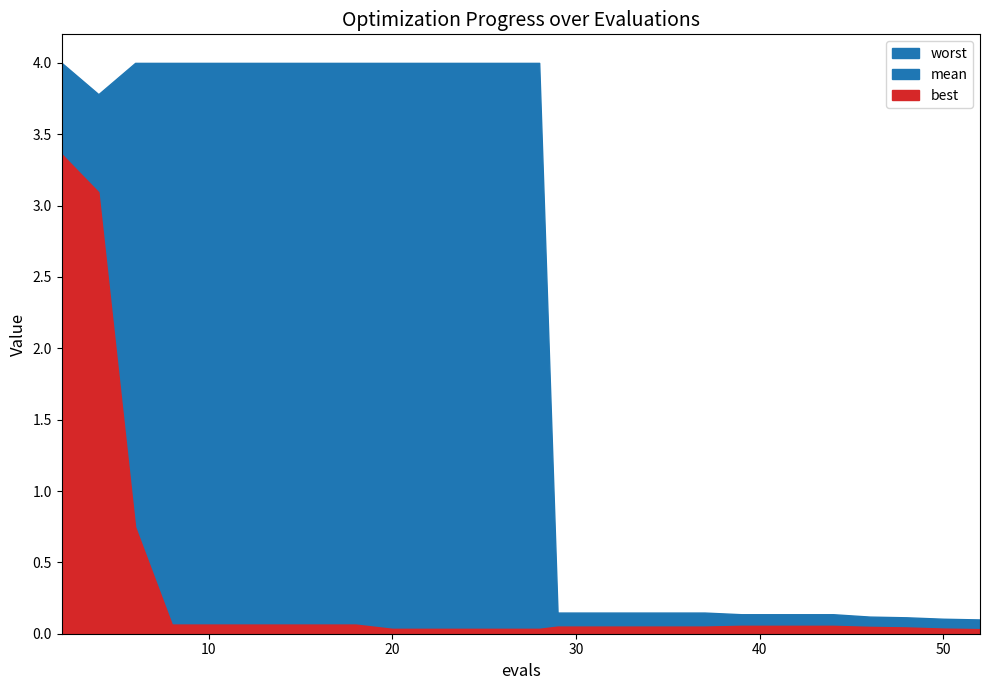

Which series has the largest range (max minus min)?

worst